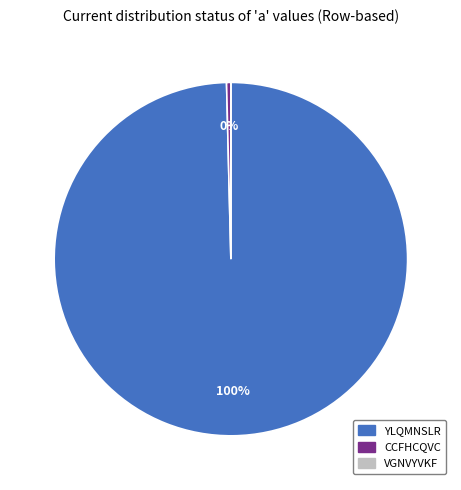

Is the sum of YLQMNSLR and CCFHCQVC greater than half?

Yes